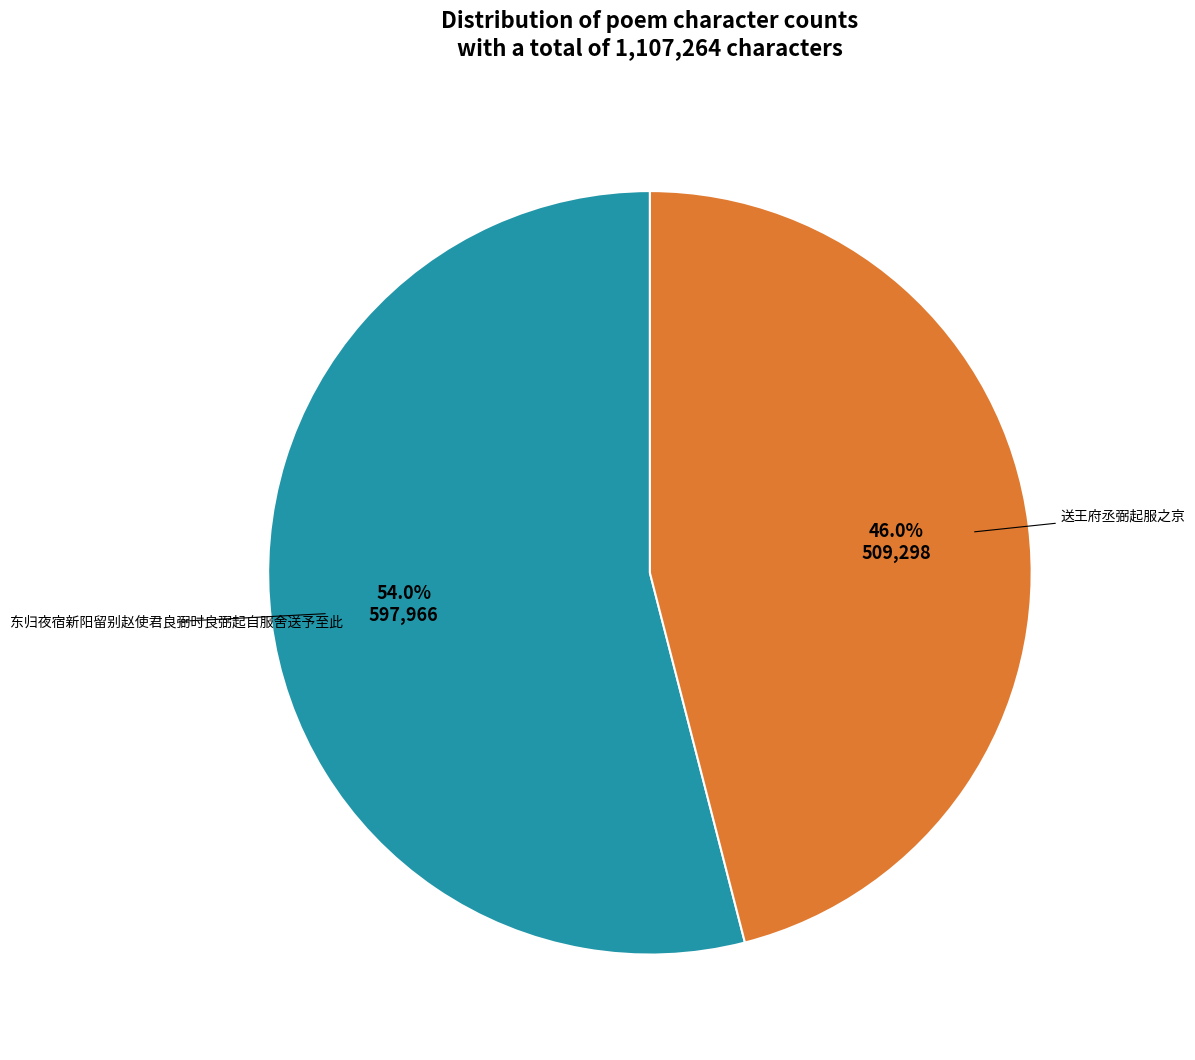

Is there a majority slice in this chart?

Yes